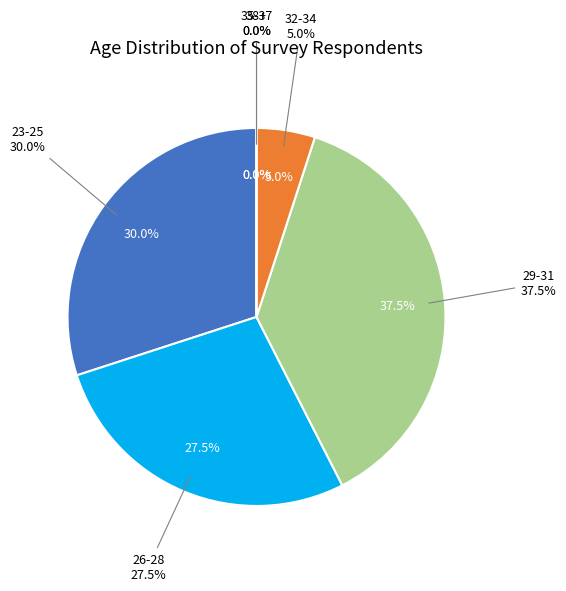

How many segments does this pie chart have?

6